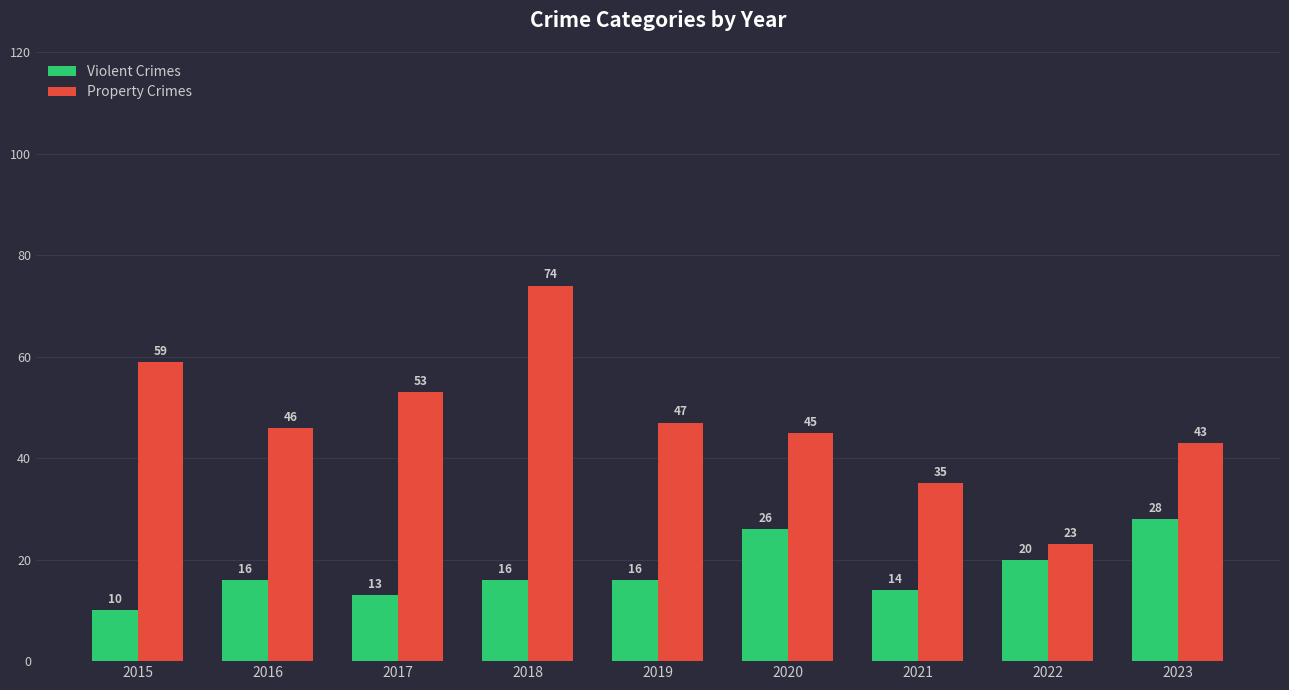

What is the difference between the Violent Crimes values at 2015 and 2016?

6